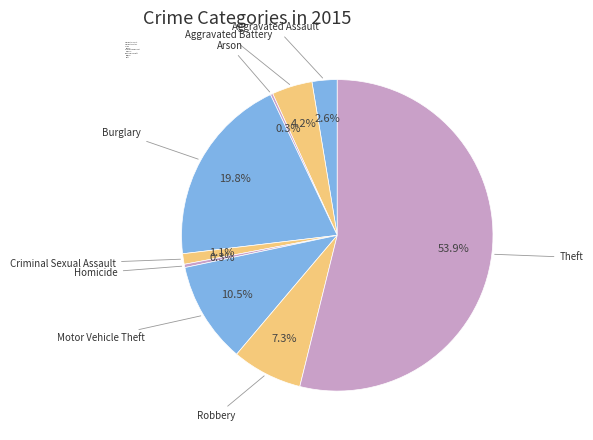

Which has a higher value, Aggravated Assault or Motor Vehicle Theft?

Motor Vehicle Theft